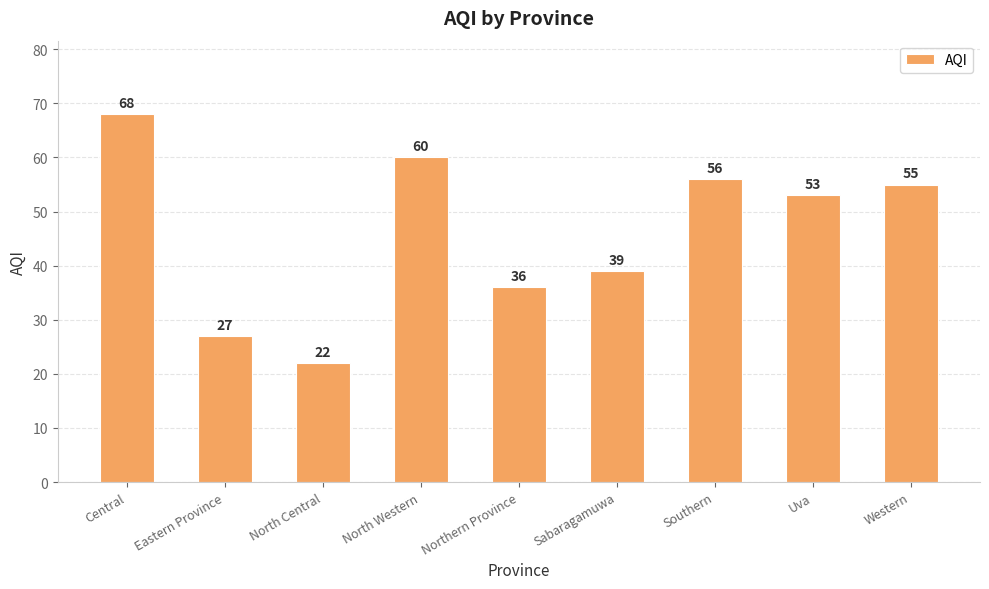

List the labels in order of value, smallest first.

North Central, Eastern Province, Northern Province, Sabaragamuwa, Uva, Western, Southern, North Western, Central